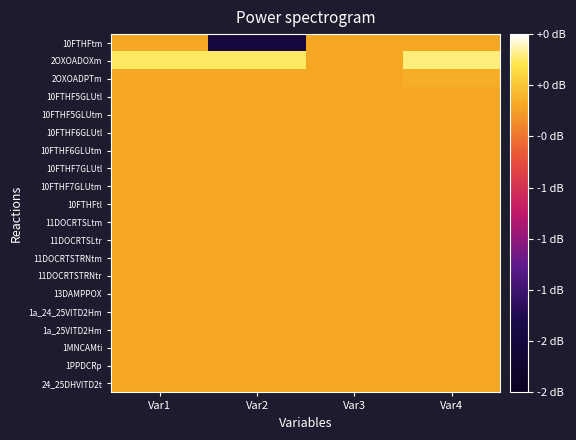

At which category is the sum across all series the highest?

Var4